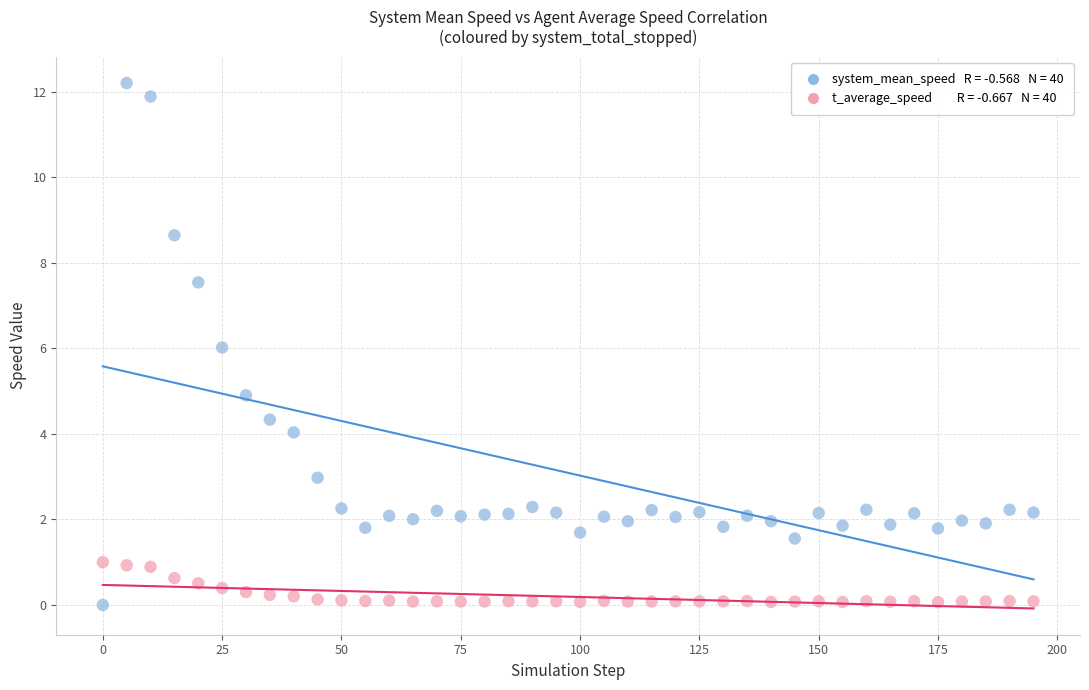

Across all data points, what is the range of X values (max minus min)?

195.0